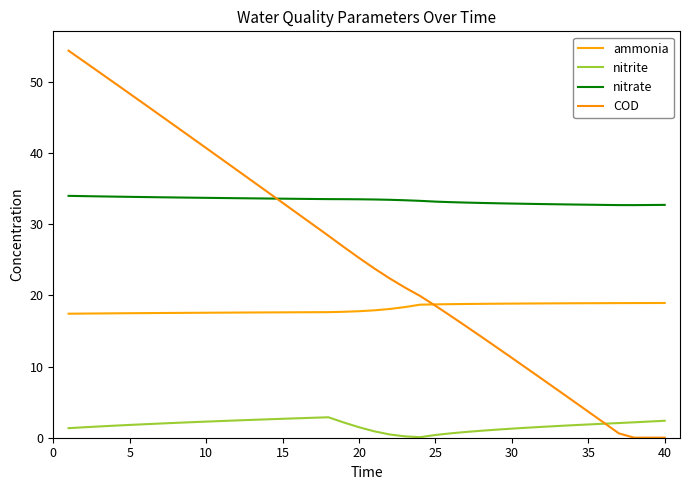

Is this an area chart (filled region under the line)?

No